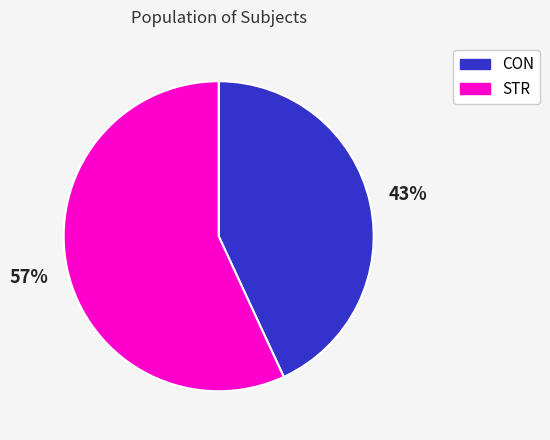

To the nearest percent, what is the difference between the STR and CON slice percentages?

14%